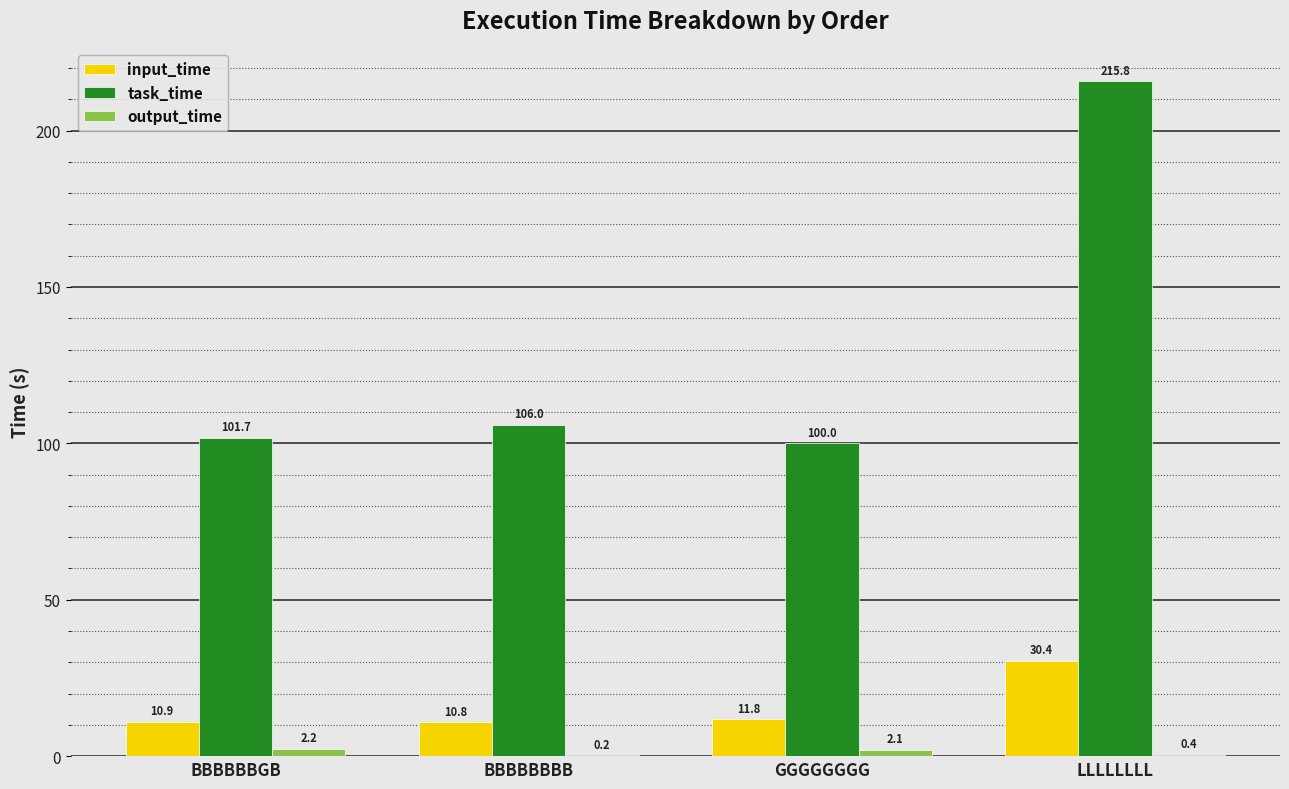

Does the chart contain stacked bars?

No